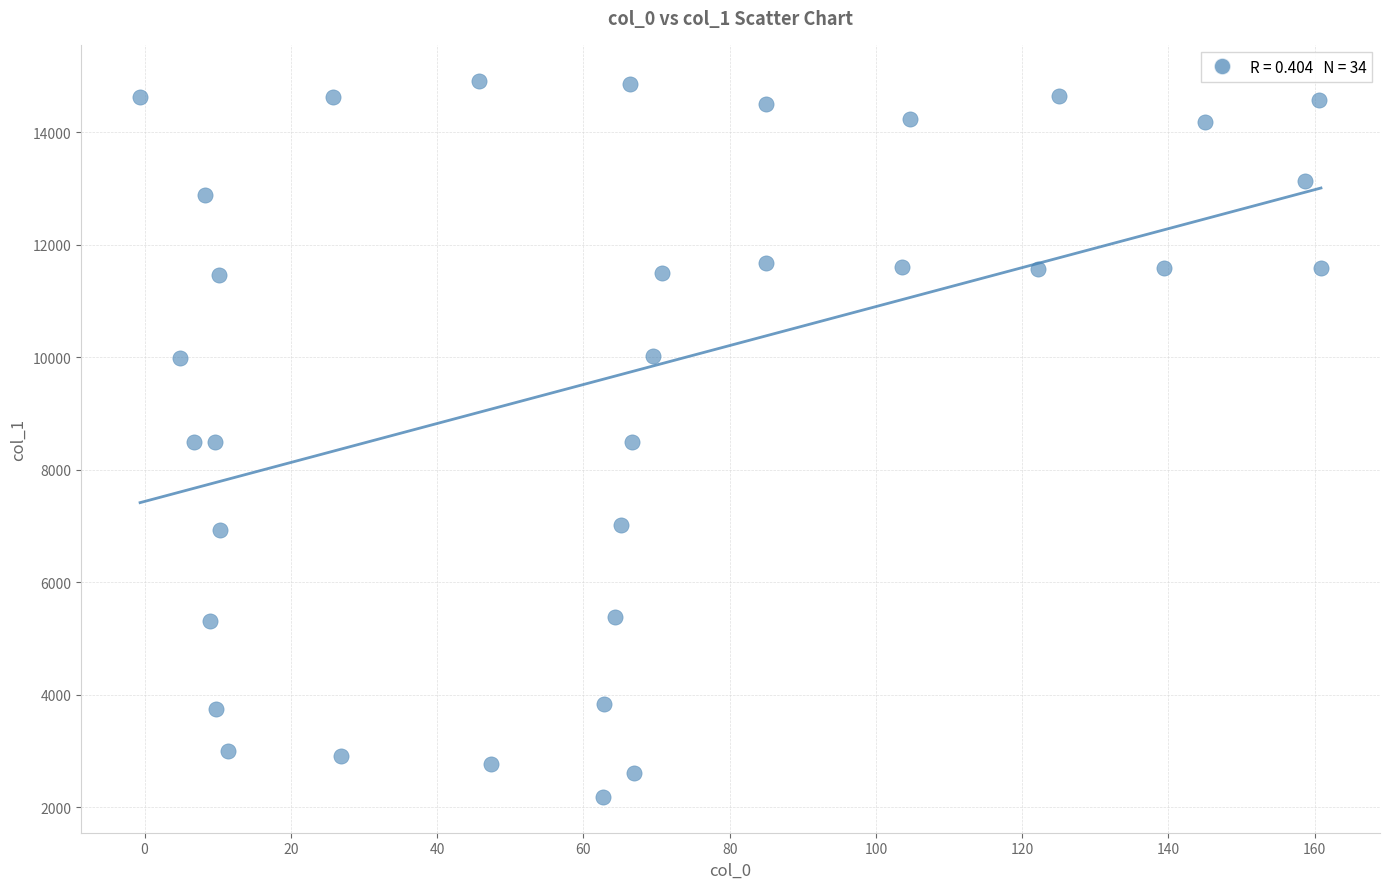

What is the range of X values (max minus min)?

161.5